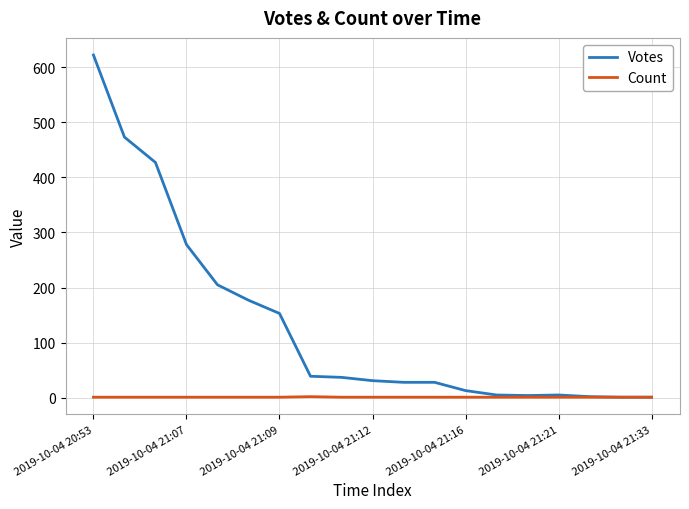

Rank the series by their maximum value, from highest to lowest.

Votes, Count